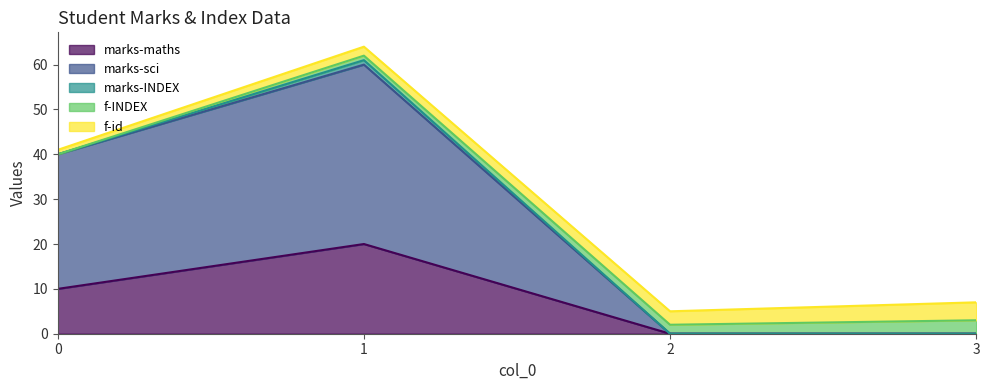

What is the difference between the f-INDEX values at 1 and 0?

1